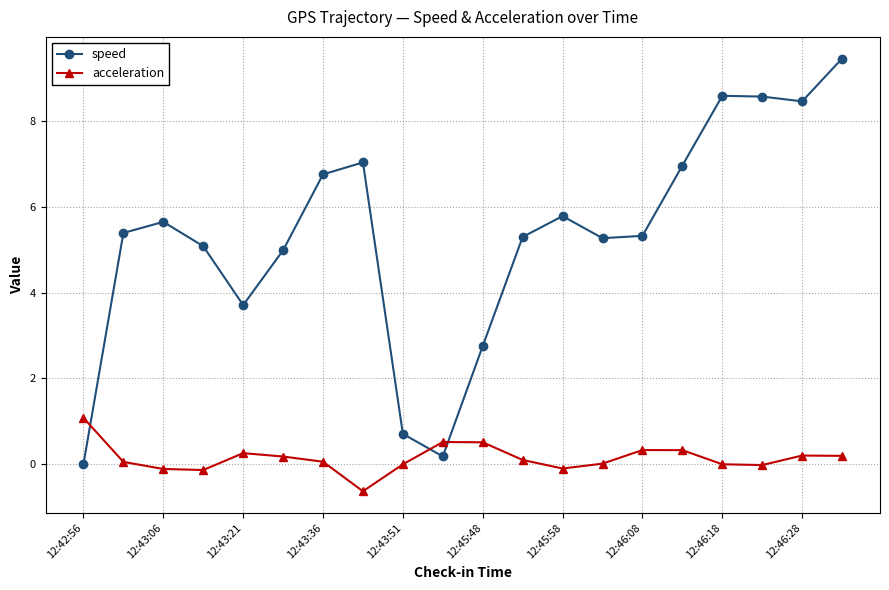

How many interior local valleys does the speed series have?

4